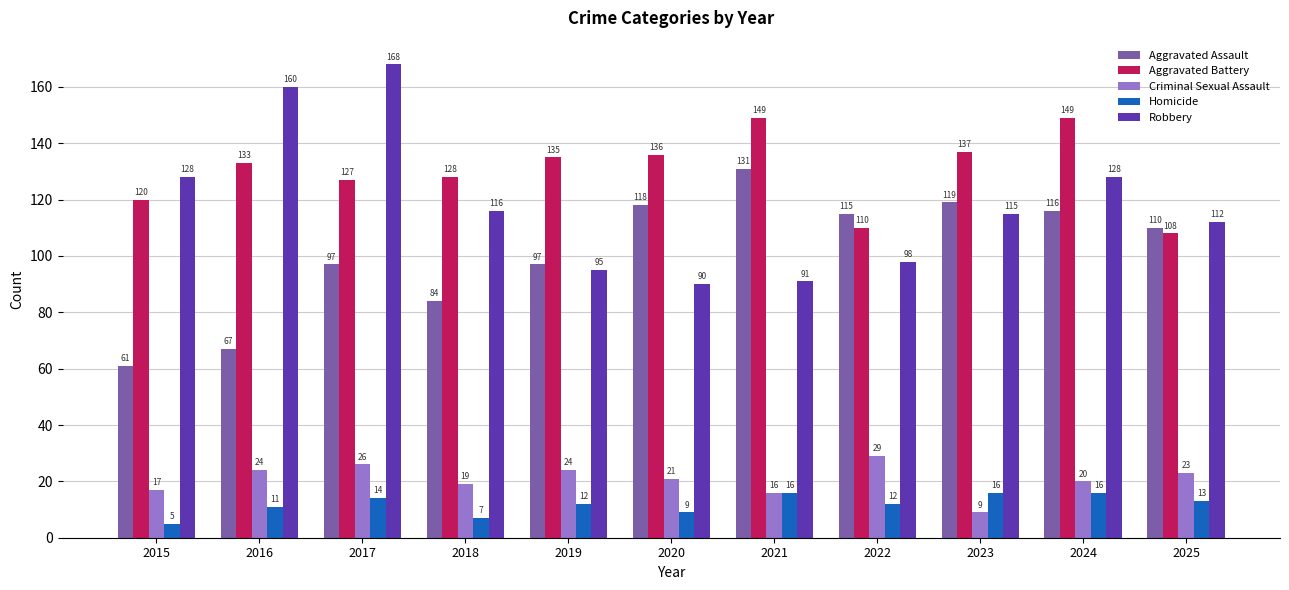

What is the value of the Criminal Sexual Assault bar at the 6th from the left?

21